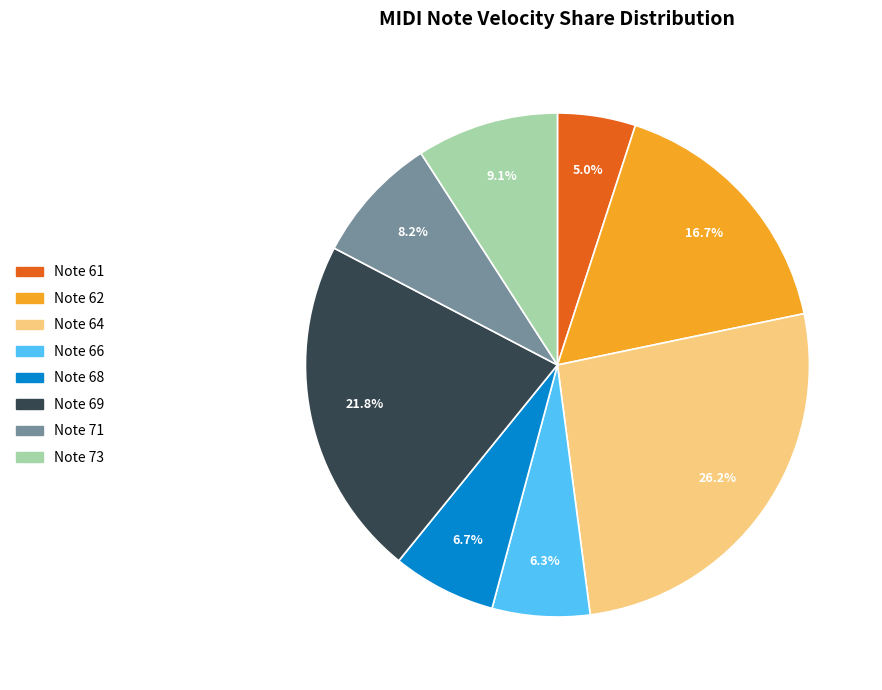

How many slices are in this pie chart?

8